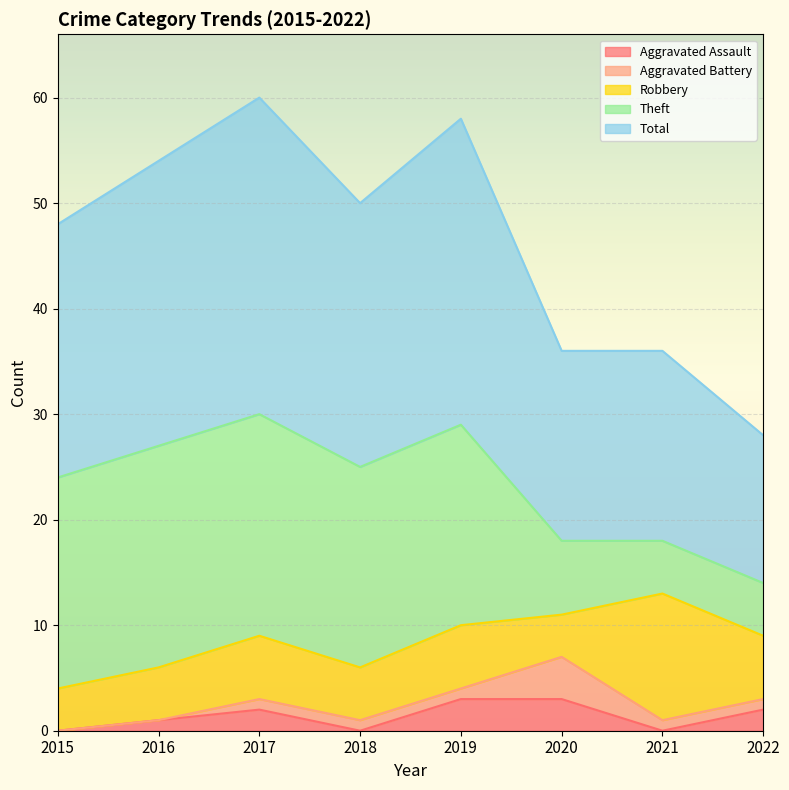

List the series in order of their peak value, lowest first.

Aggravated Assault, Aggravated Battery, Robbery, Theft, Total